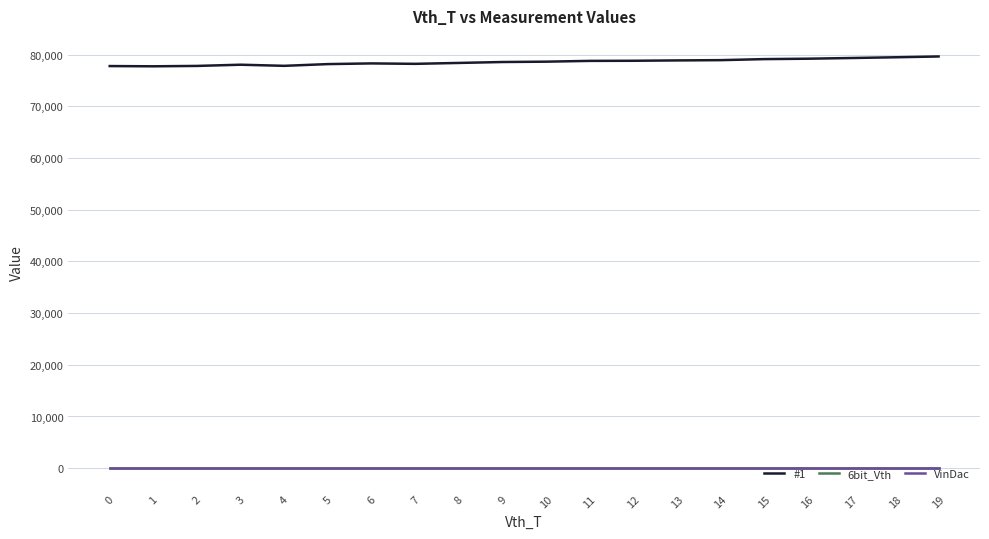

Is this an area chart (filled region under the line)?

No